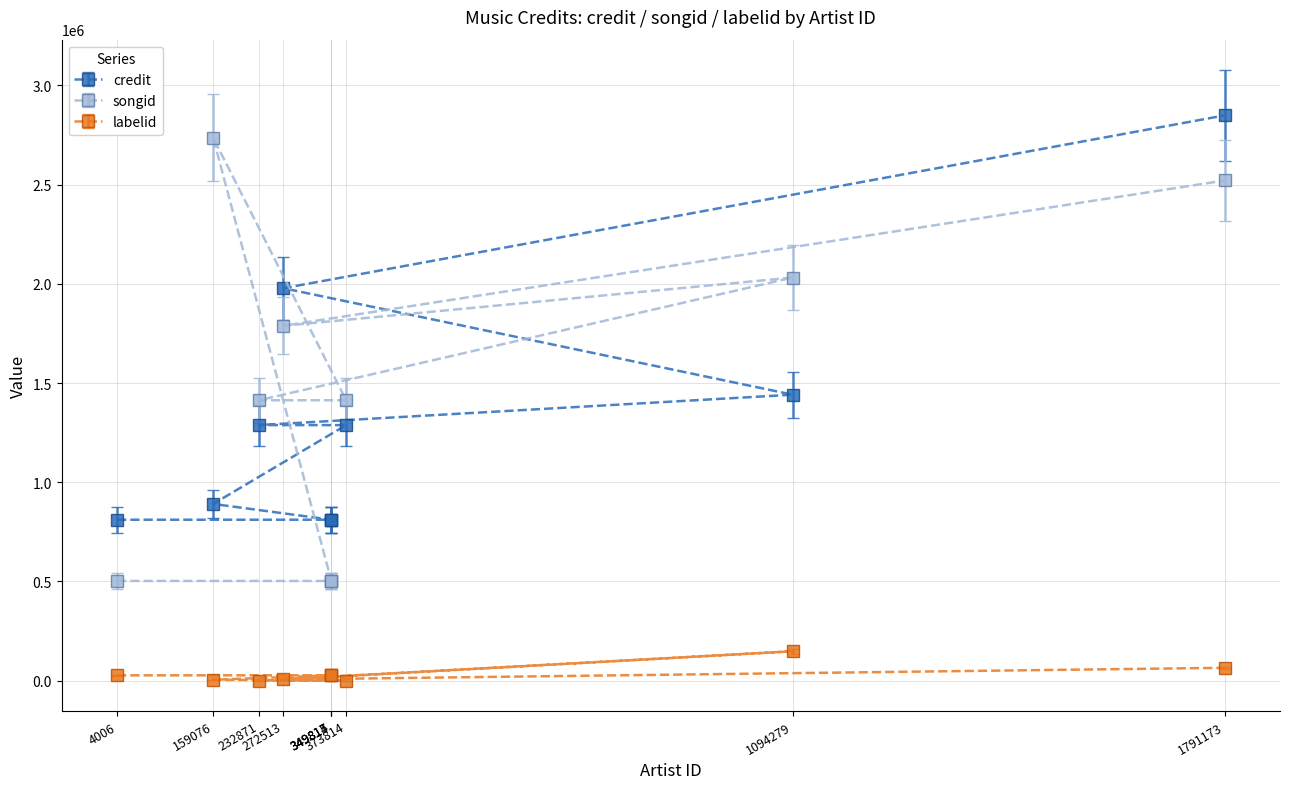

What is the difference between the second highest and minimum values in the credit series?

1166954